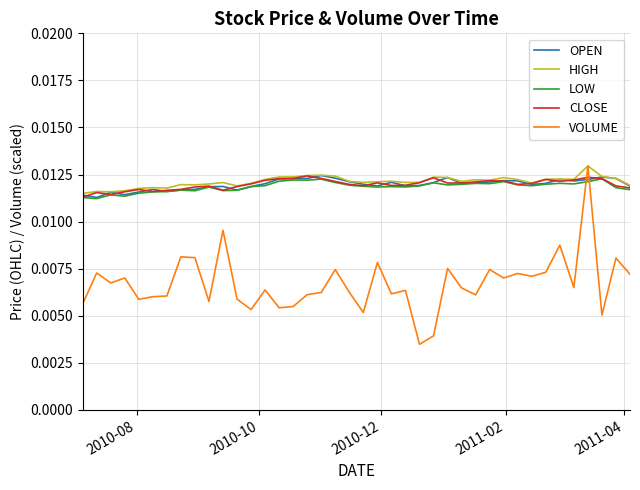

True or false: LOW and VOLUME intersect in this chart.

True